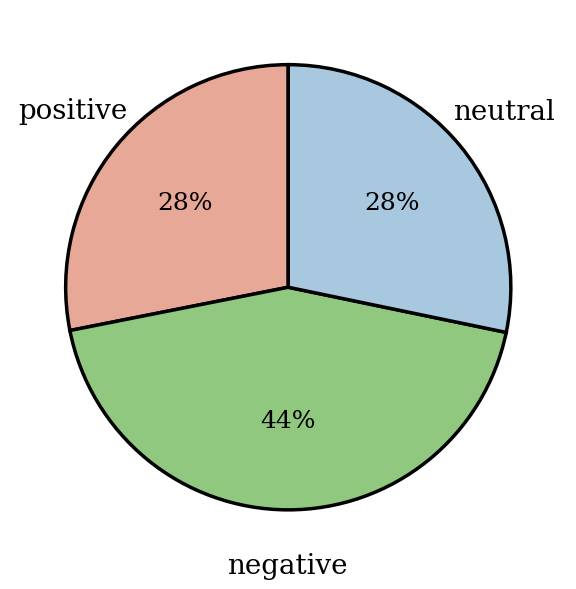

To the nearest percent, what is the difference between the largest and smallest slice percentages?

16%